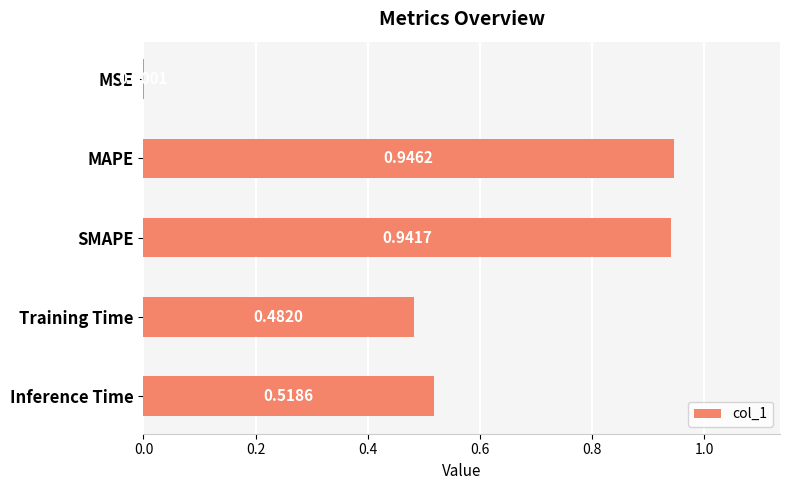

At which label is the value closest to 0?

MSE